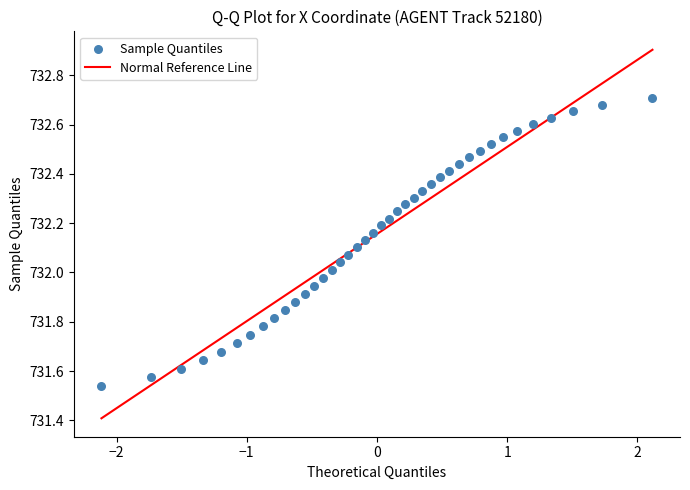

What is the range of Y values (max minus min)?

1.2